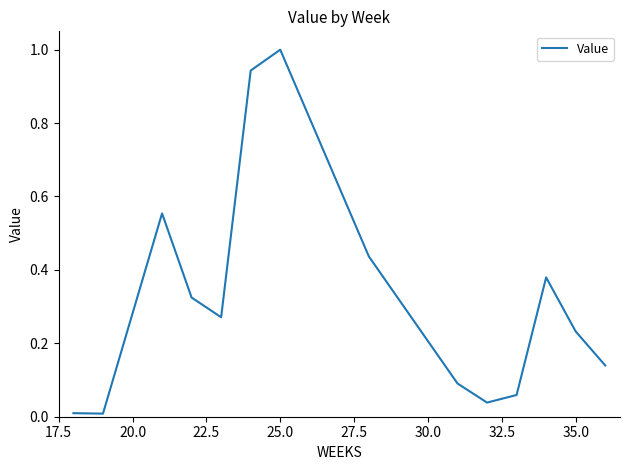

What is the difference between the maximum and minimum values?

1.0